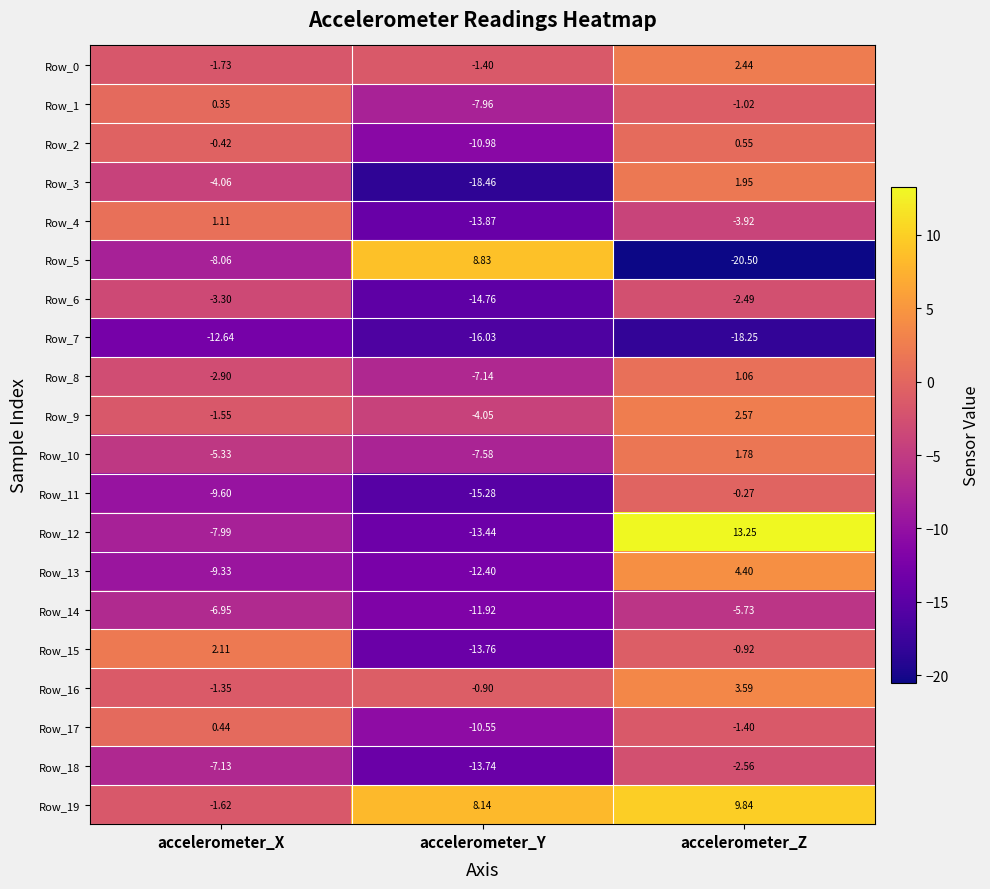

Rank the categories by Row_11 value from lowest to highest.

accelerometer_Y, accelerometer_X, accelerometer_Z